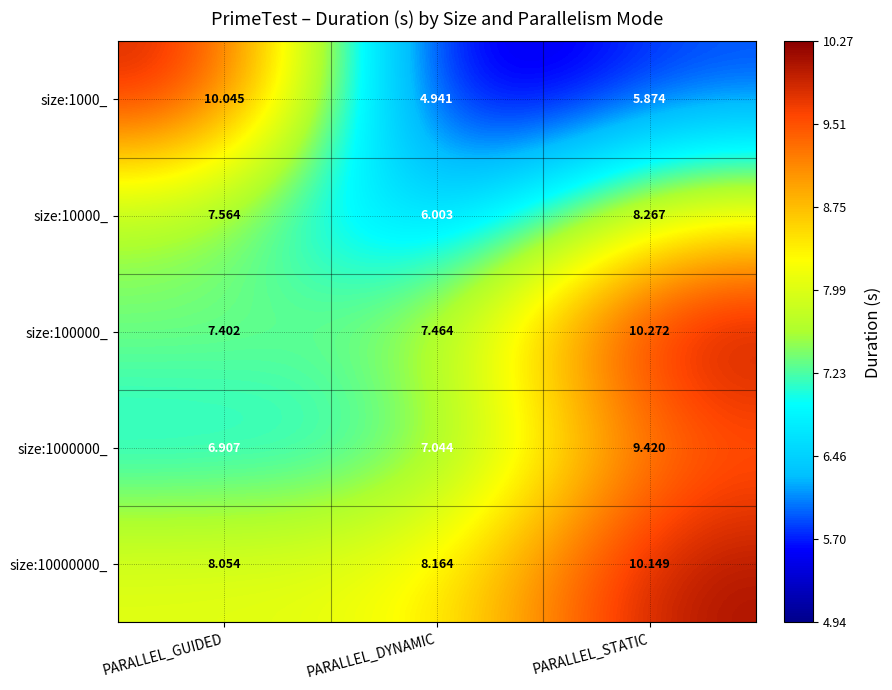

Rank the series by their maximum value, from highest to lowest.

size:100000_, size:10000000_, size:1000_, size:1000000_, size:10000_